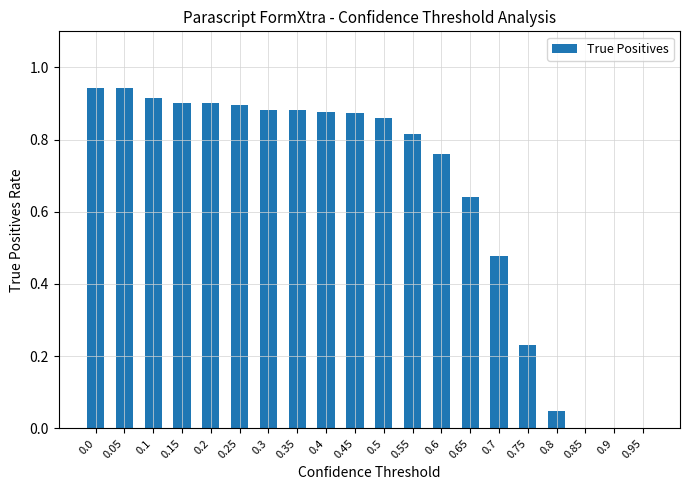

What is the sum of all values?

12.8